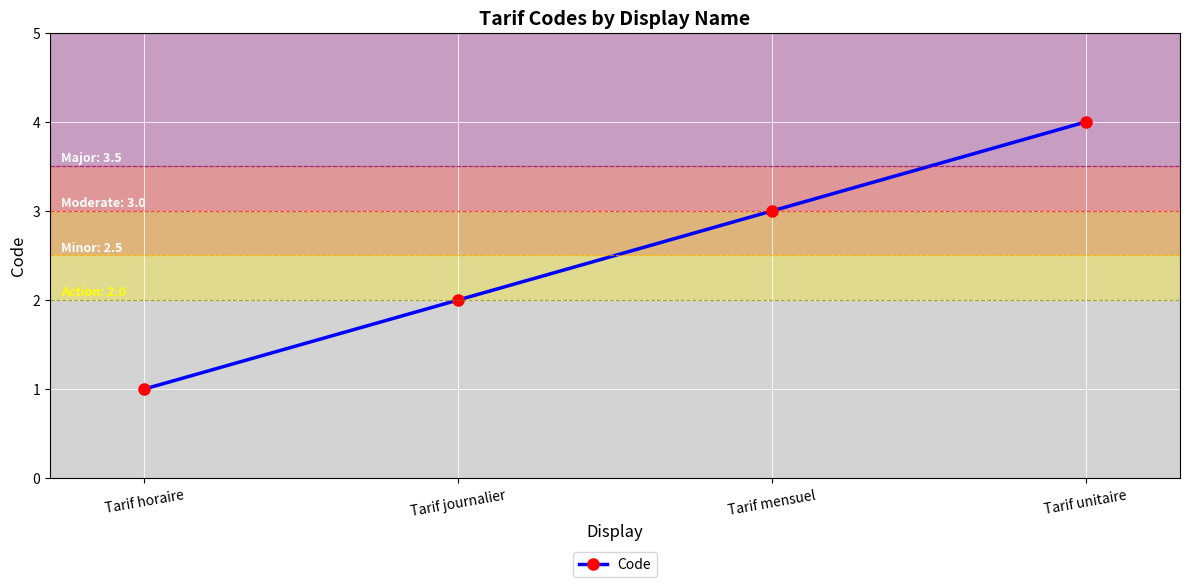

What is the difference between the maximum and minimum values?

3